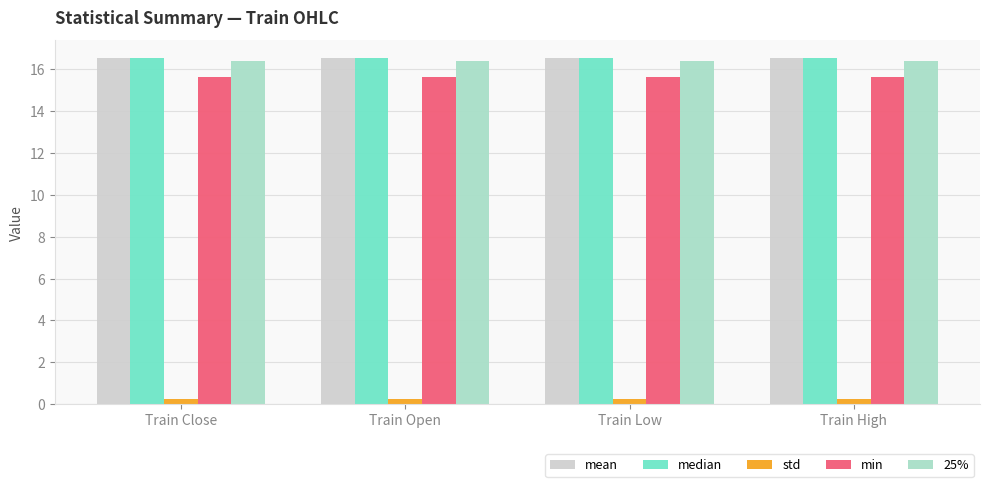

What is the spread (max minus min) of values at Train Open?

16.3